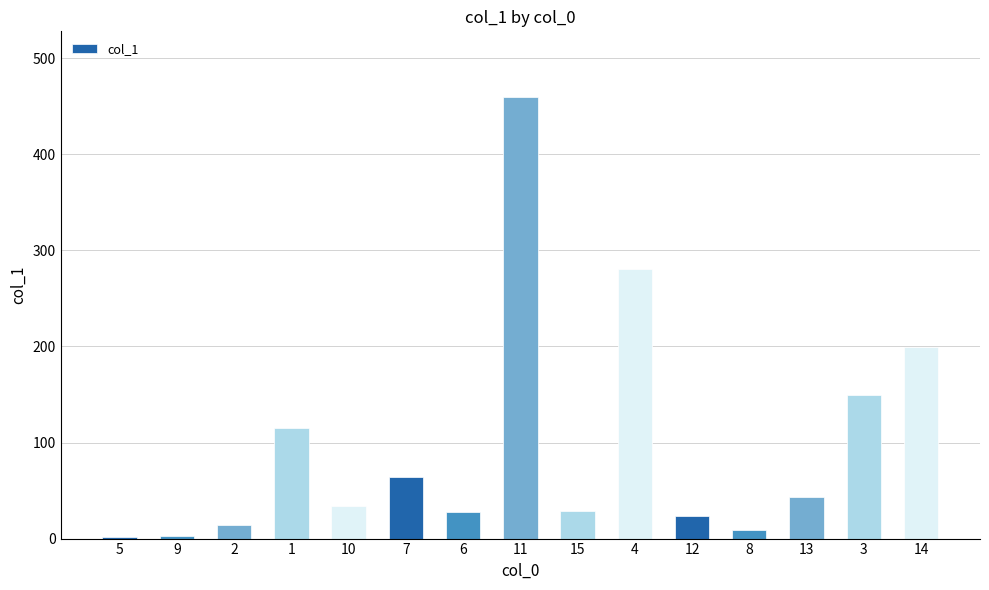

What is the sum of all values?

1451.8